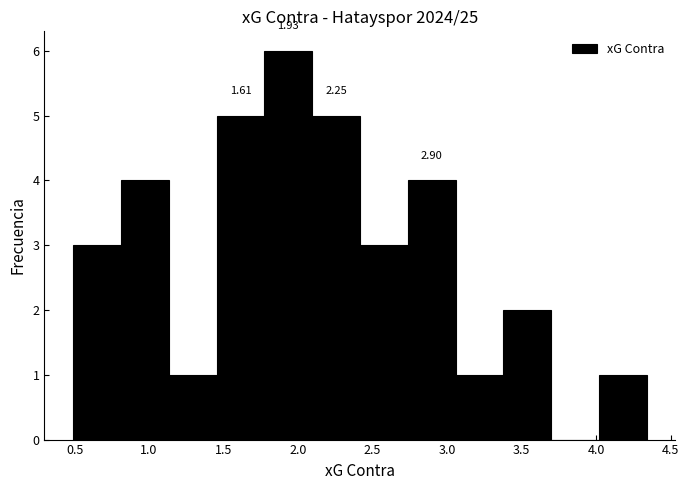

Over which range of the x-axis is the bar tallest?

1.75 to 2.10